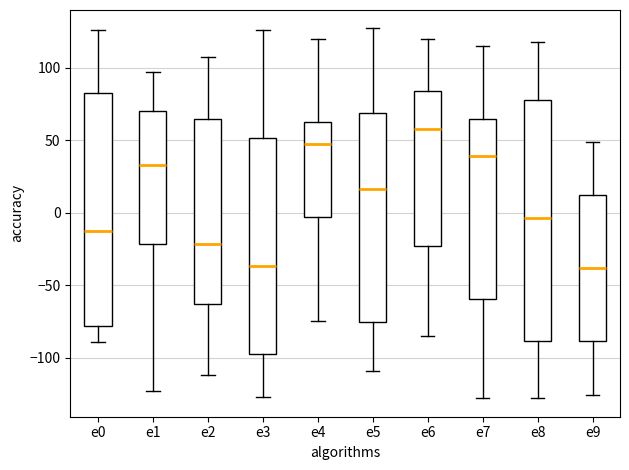

Which box has the highest median line?

e6